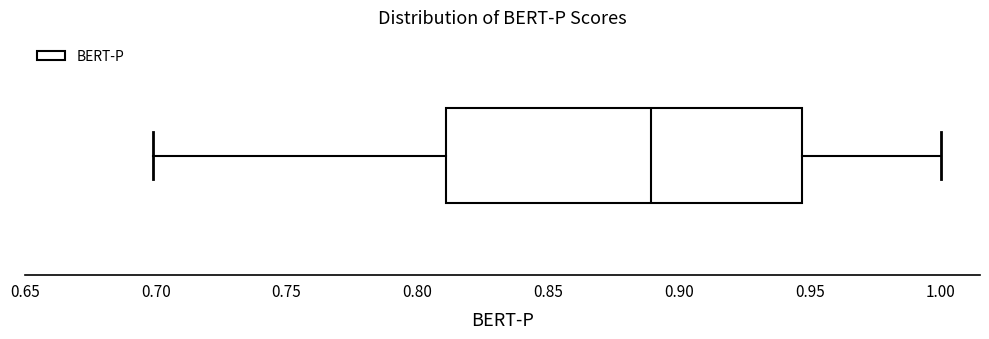

Transcribe this box plot: give where the median line is, the range the box spans, and where the two whiskers end, as read against the x-axis. The values are not printed on the chart, so give them approximately, as read against the axis.

median 0.890, box 0.810 to 0.945, whiskers 0.700 to 1.000